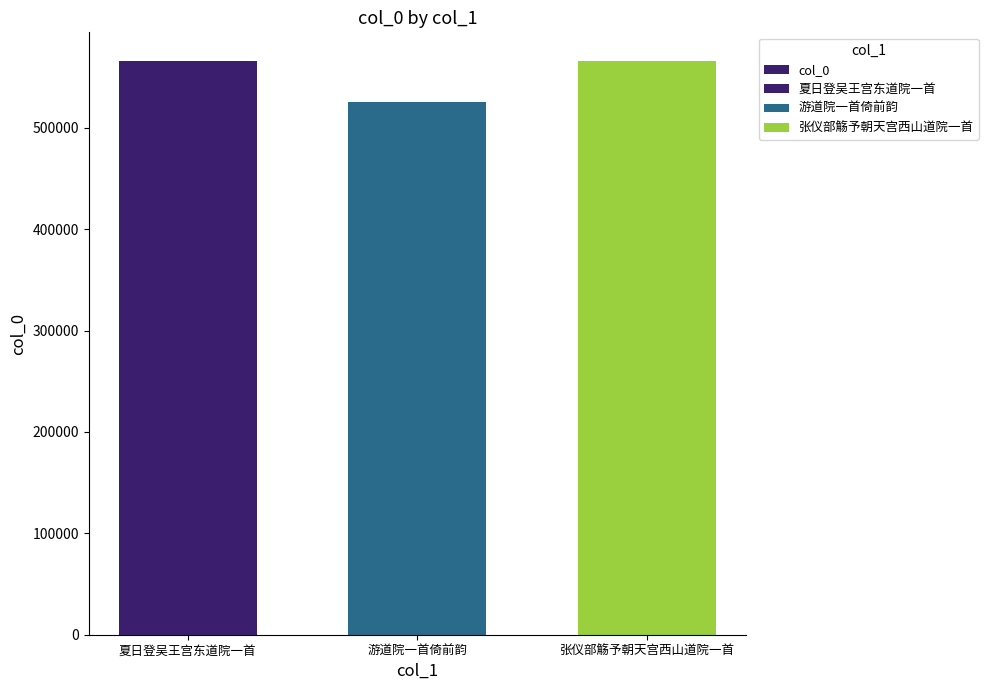

Reading left to right, list all the values displayed in this chart.

565876	525794	565878